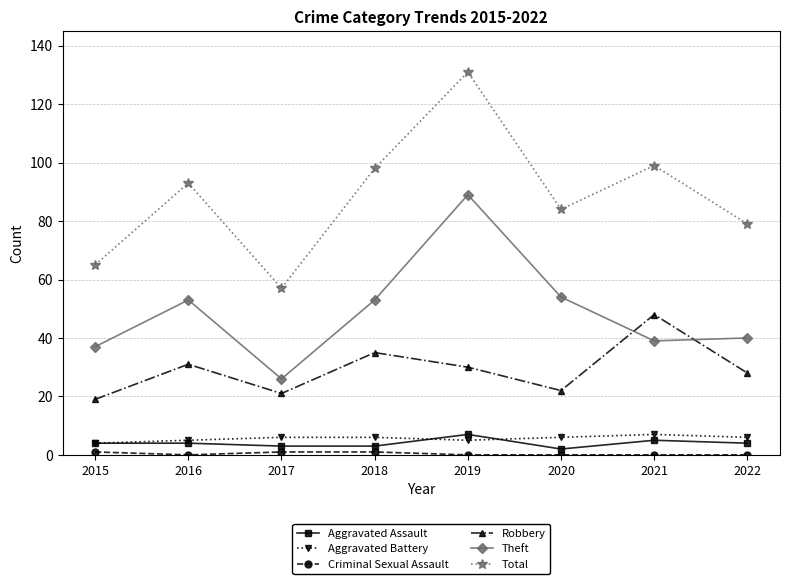

True or false: Aggravated Battery and Total cross at least once.

False